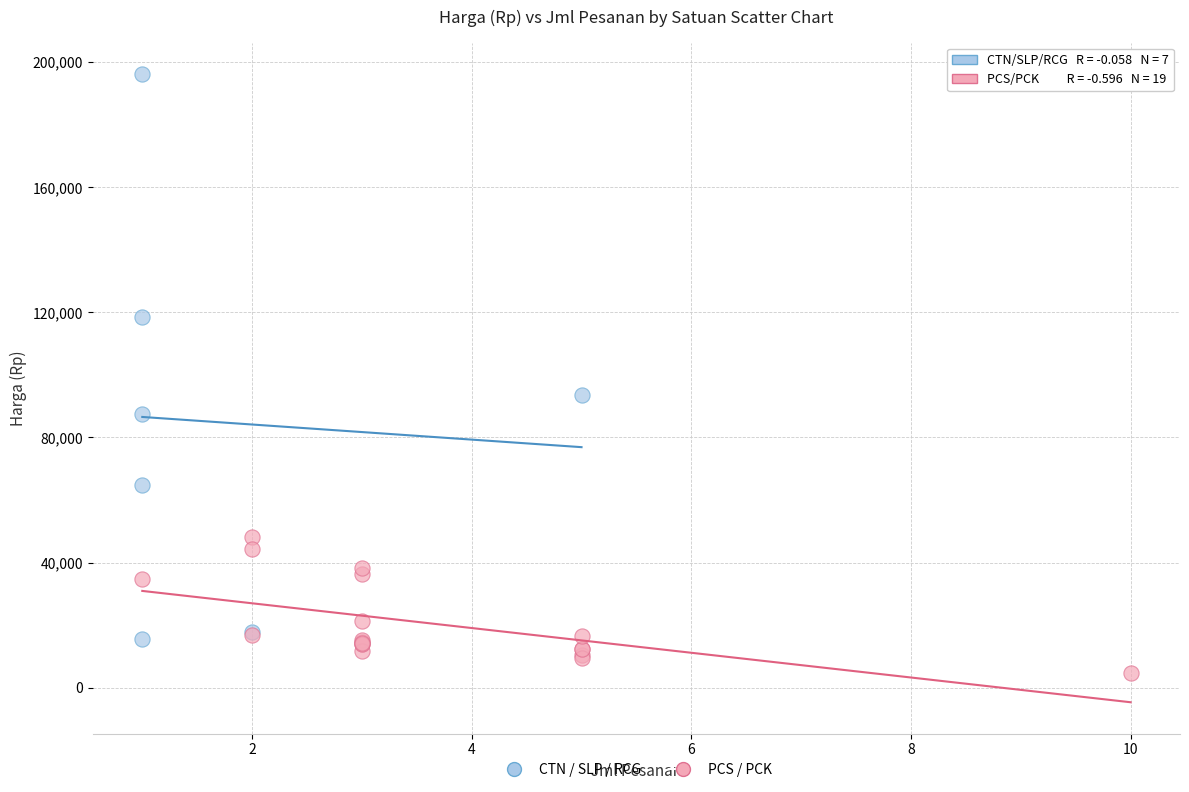

Which series reaches the maximum Y coordinate?

CTN / SLP / RCG